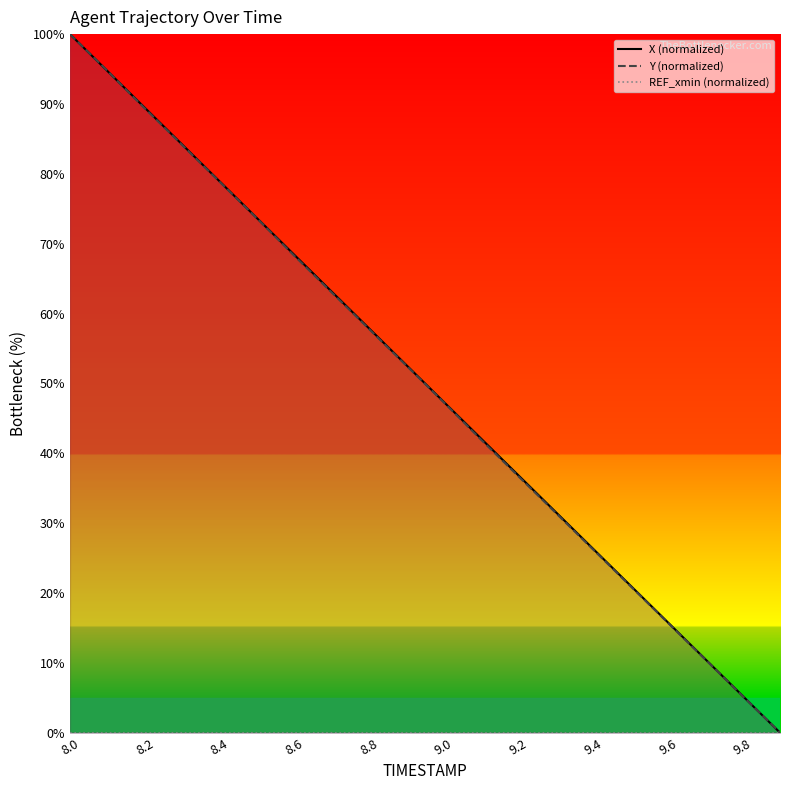

True or false: Y (normalized) and REF_xmin (normalized) cross at least once.

False